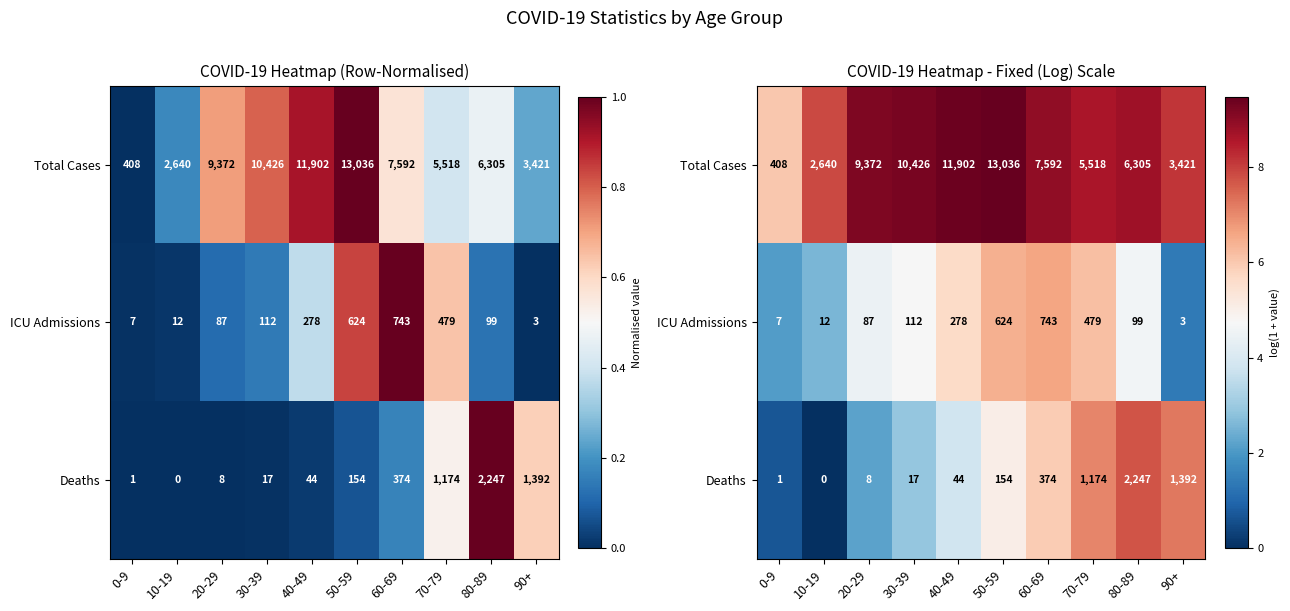

Is it true that Deaths equals 4.1 at 30-39?

False